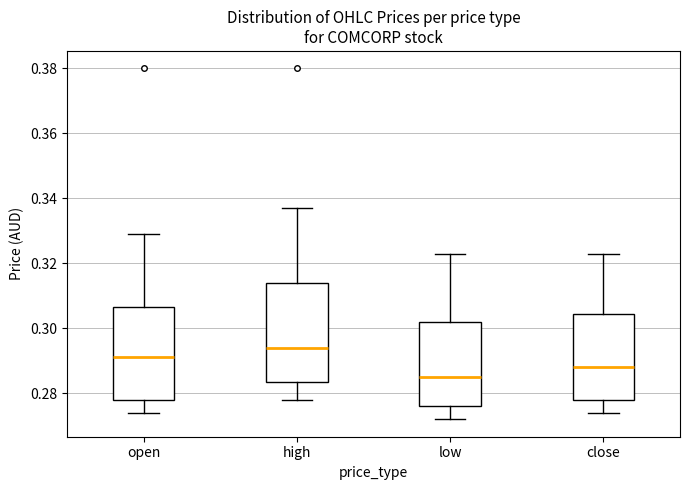

Where is the lower edge of the box for open on the y-axis? The values are not printed on the chart, so give them approximately, as read against the axis.

0.278